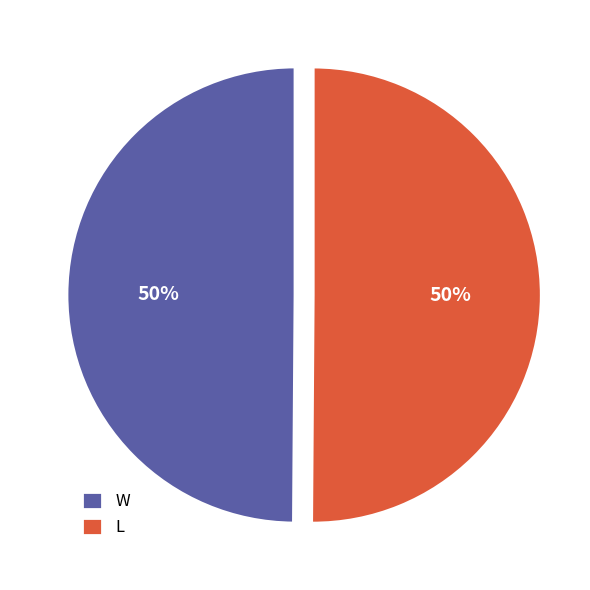

Is the sum of L and W greater than half?

Yes